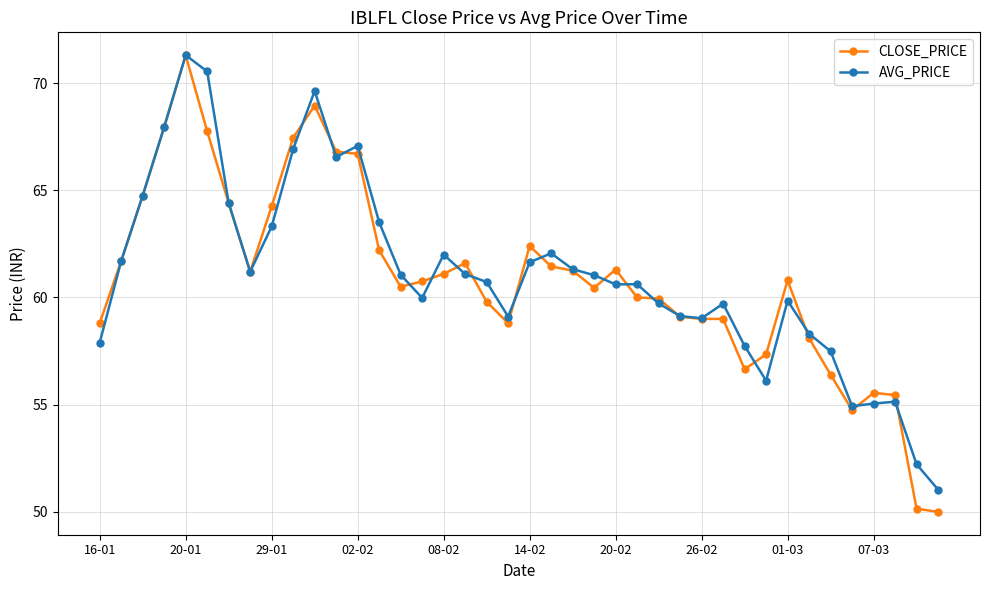

How many series are shown in this chart?

2